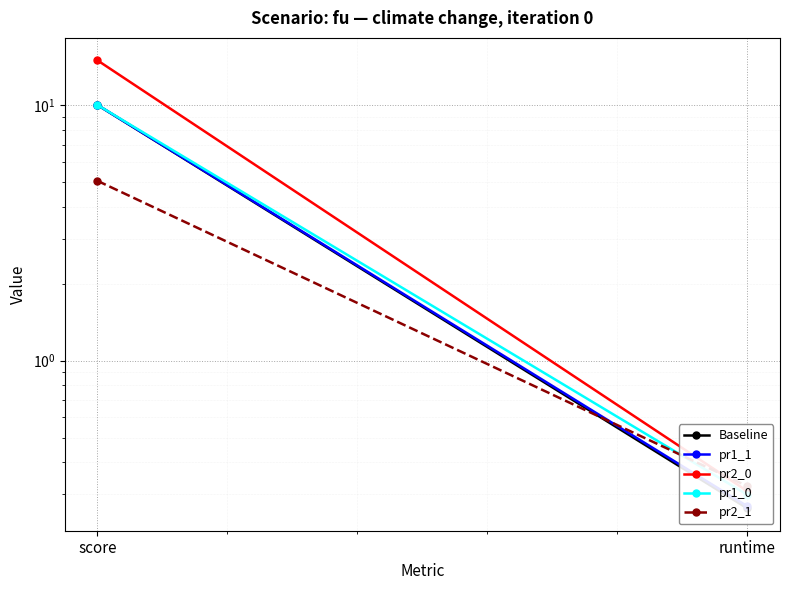

Is it true that pr1_0 equals 0.3 at runtime?

True